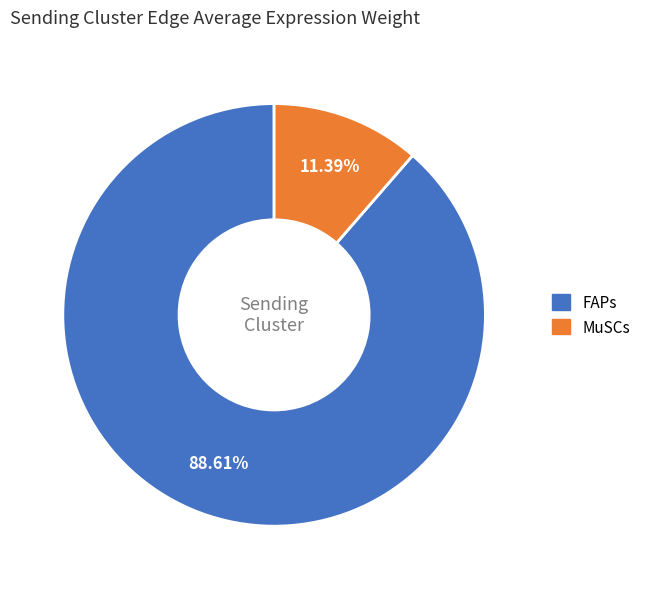

To the nearest percent, what portion does MuSCs represent?

11%